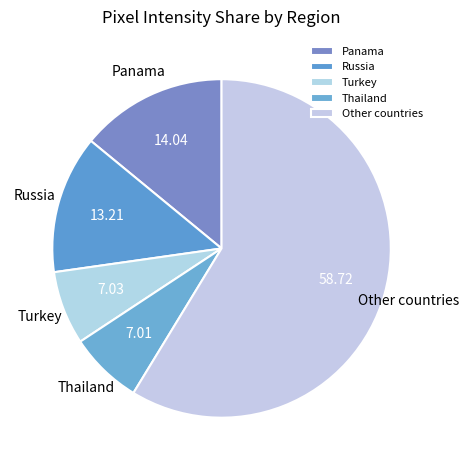

Which has a higher value, Turkey or Russia?

Russia